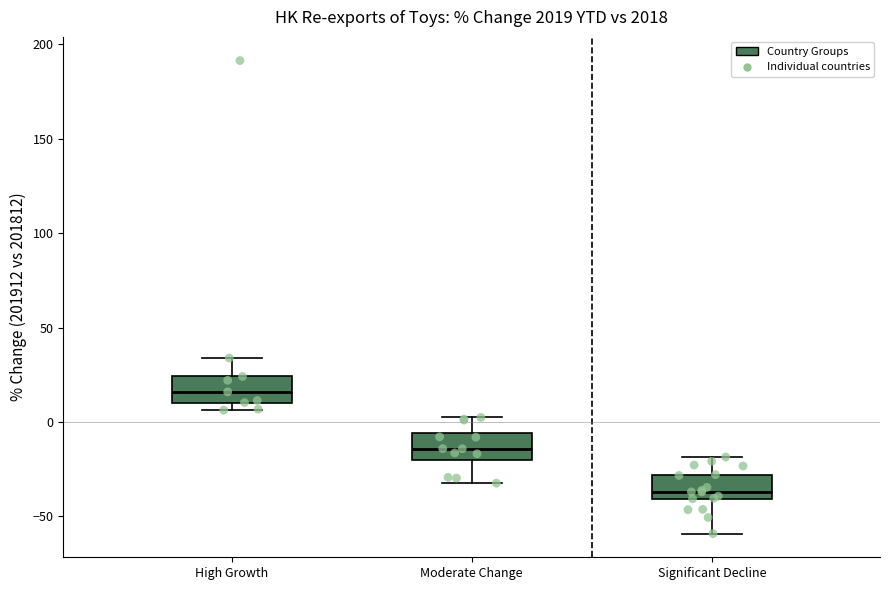

Reading left to right, transcribe this box plot: for each box, give where its median line is, the range the box spans, and where its two whiskers end, as read against the y-axis. The values are not printed on the chart, so give them approximately, as read against the axis.

High Growth: median 15, box 10 to 25, whiskers 5 to 35
Moderate Change: median -15, box -20 to -5, whiskers -30 to 0
Significant Decline: median -35, box -40 to -30, whiskers -60 to -20